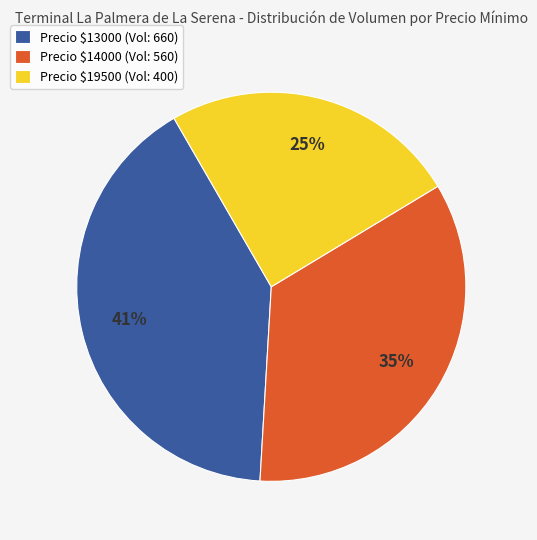

To the nearest percent, what is the difference between the largest and smallest slice percentages?

16%